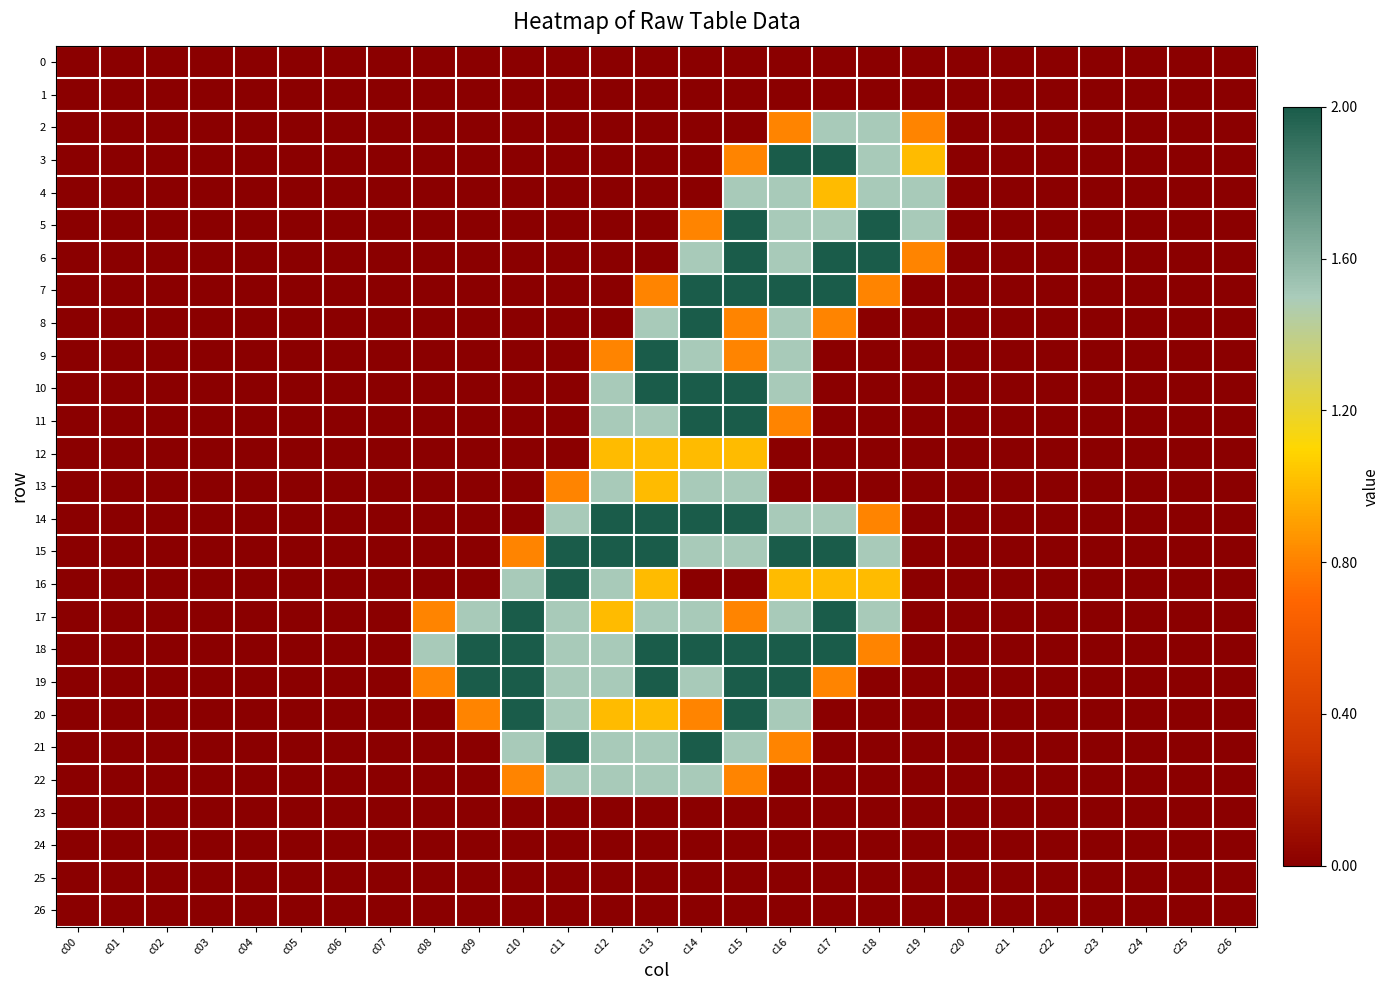

At which category is the sum across all series the highest?

c15